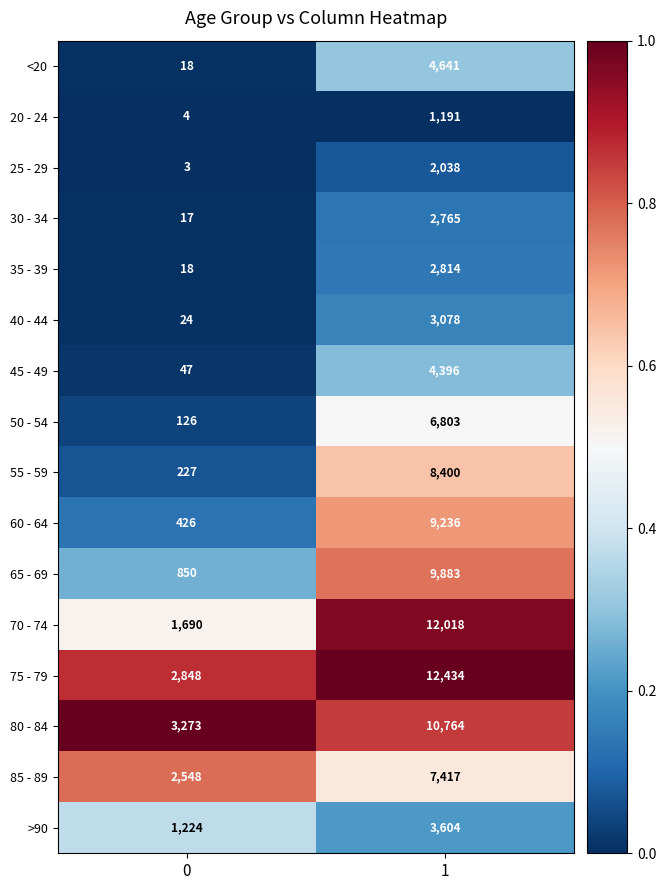

True or false: 80 - 84 has a value of 4591 at 0.

False